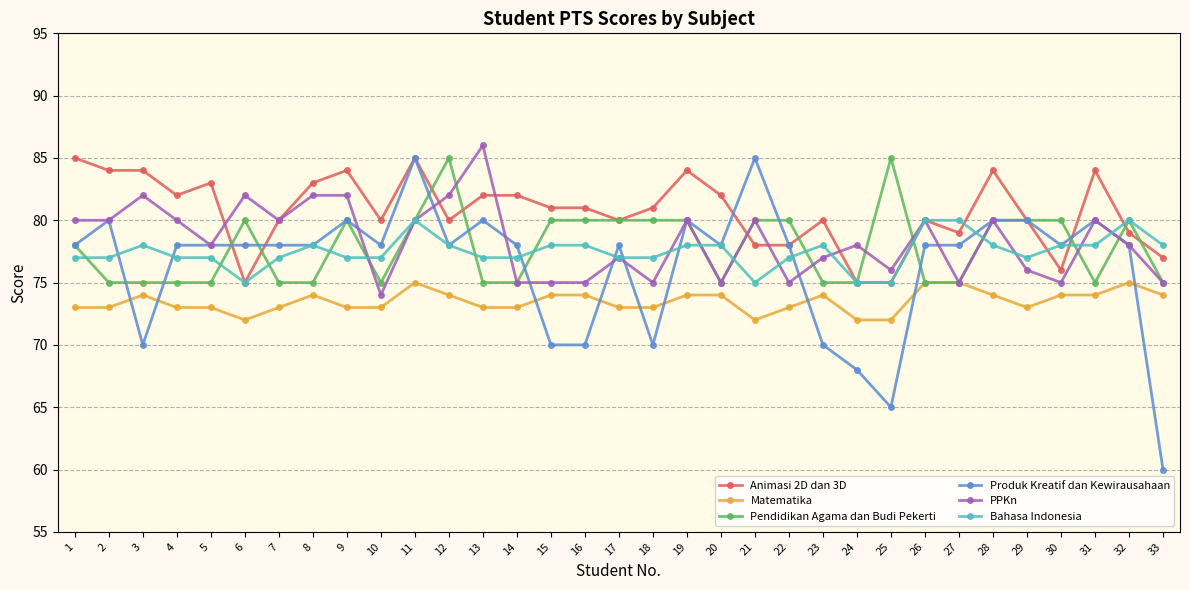

After their last crossing, which series has the higher values: Produk Kreatif dan Kewirausahaan or Bahasa Indonesia?

Bahasa Indonesia